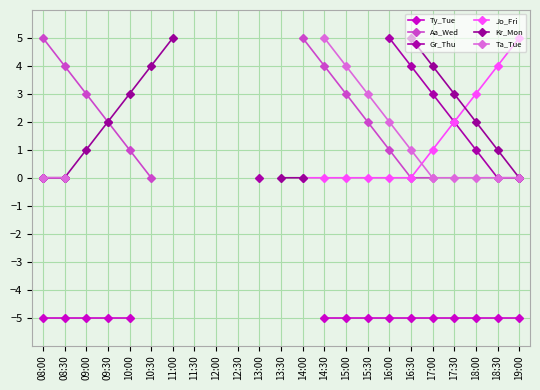

Count the Kr_Mon values in the range 4 to 5.

4